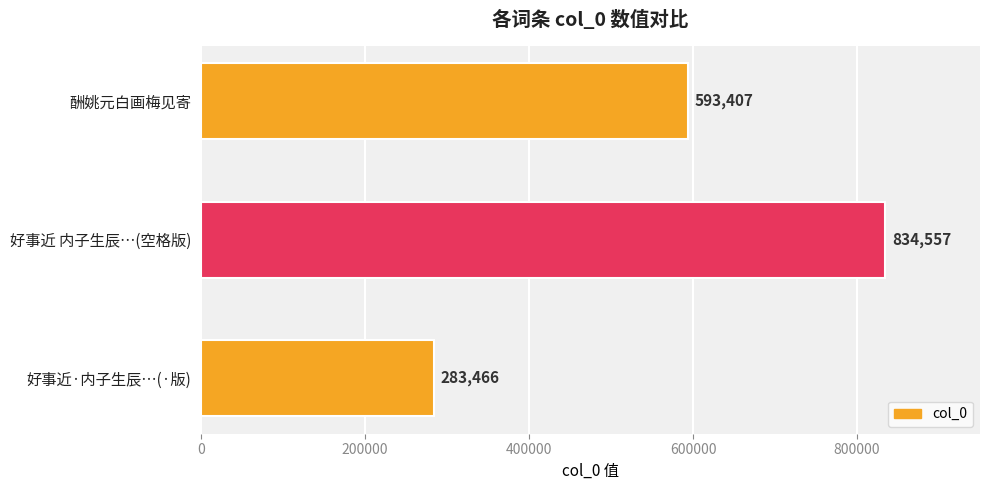

How many bars are there in total?

3